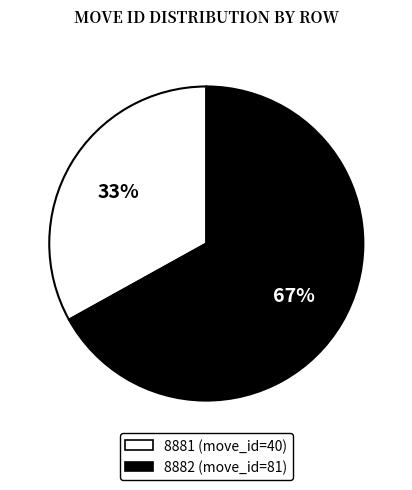

Do 8882 and 8881 together represent more than half of the pie?

Yes